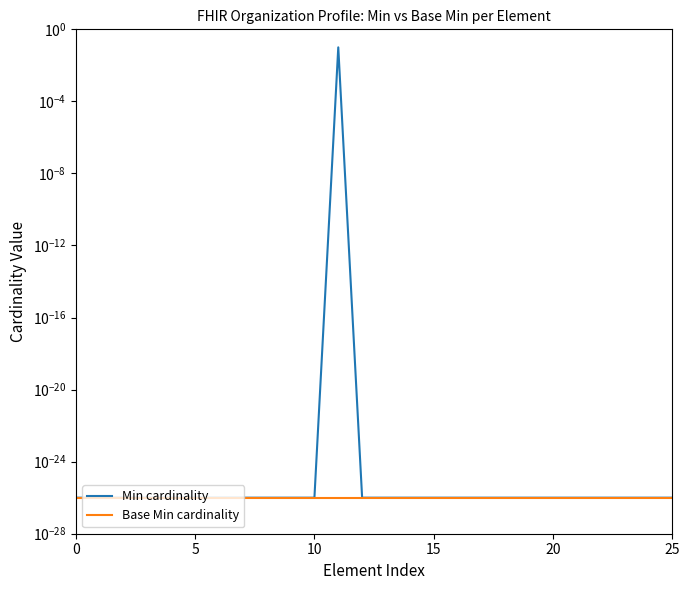

Reading right to left, extract all data points from this chart.

Min cardinality: 0.0	0.0	0.0	0.0	0.0	0.0	0.0	0.0	0.0	0.0	0.0	0.0	0.0	0.0	0.1	0.0	0.0	0.0	0.0	0.0	0.0	0.0	0.0	0.0	0.0	0.0
Base Min cardinality: 0.0	0.0	0.0	0.0	0.0	0.0	0.0	0.0	0.0	0.0	0.0	0.0	0.0	0.0	0.0	0.0	0.0	0.0	0.0	0.0	0.0	0.0	0.0	0.0	0.0	0.0